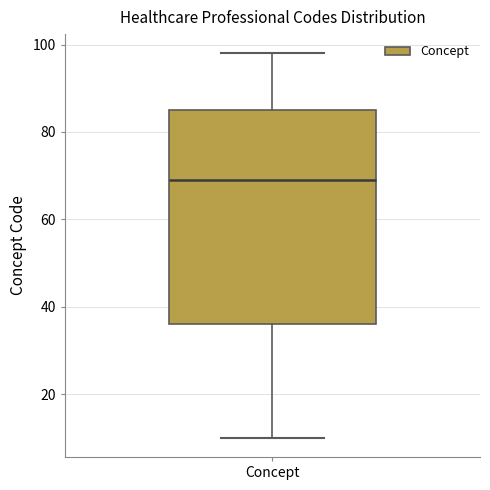

Where is the upper edge of the box for Concept on the y-axis? The values are not printed on the chart, so give them approximately, as read against the axis.

86